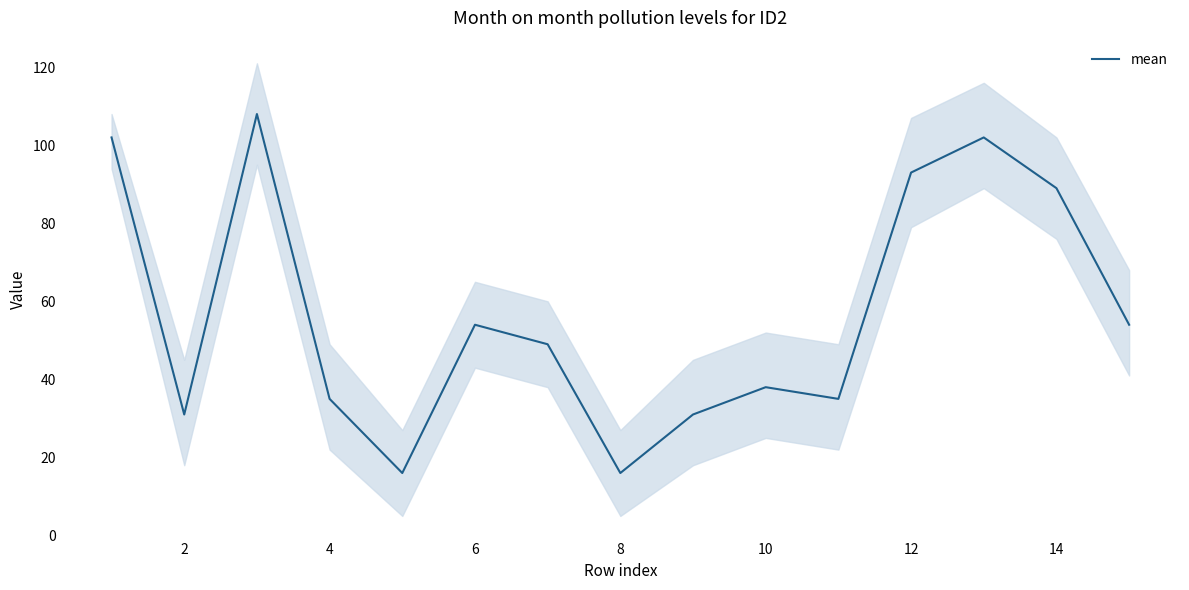

What is the difference between the maximum and minimum values?

92